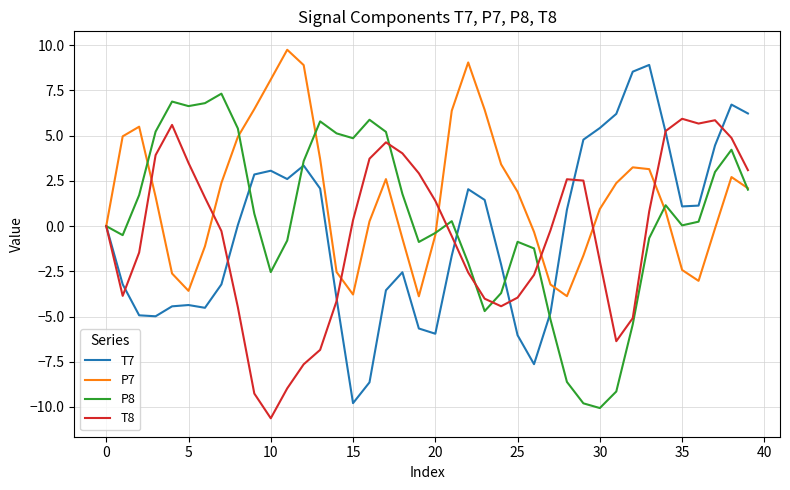

Which series has the largest total across all categories?

P7